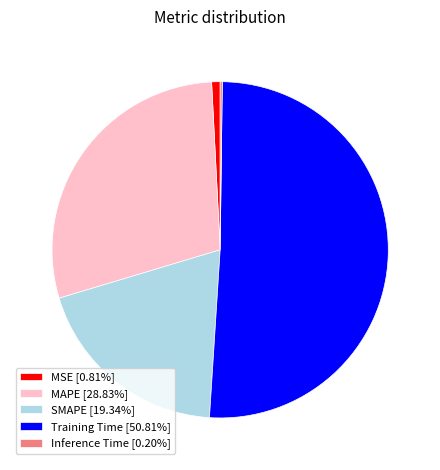

Is there any slice that represents more than half of the pie?

Yes